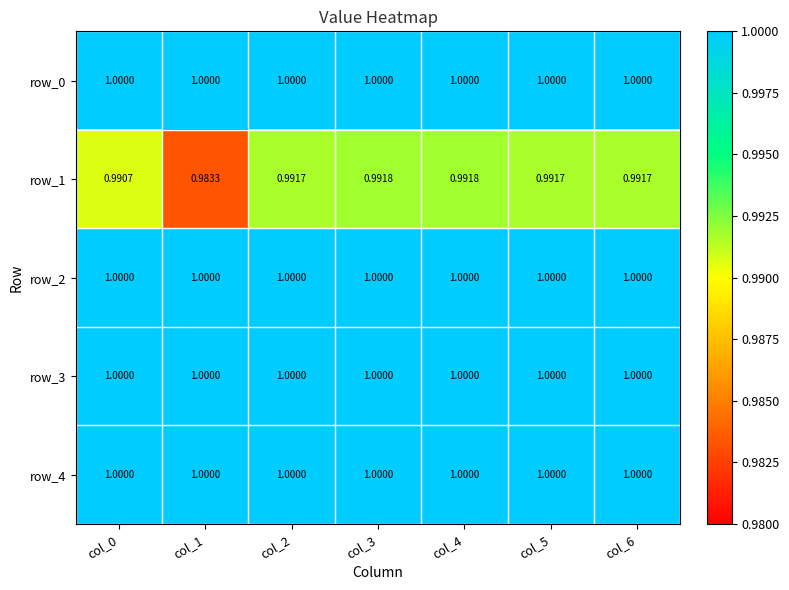

What is the total value across all series at col_6?

5.0